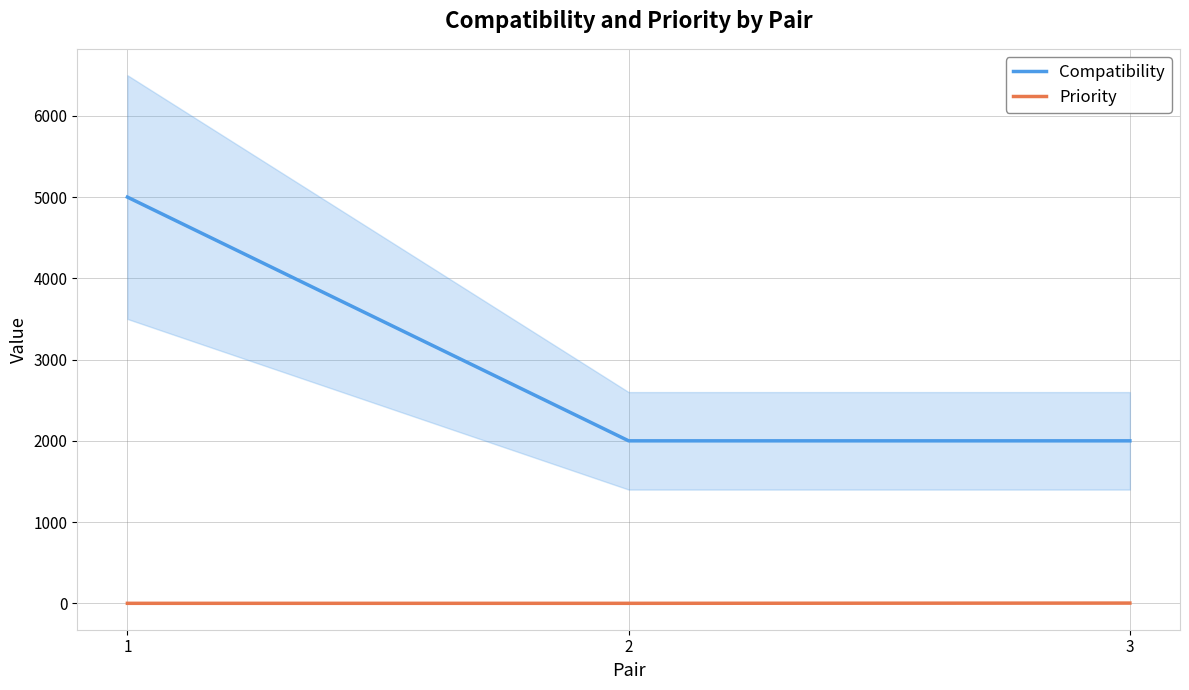

Between 1 and 2, which is larger?

1